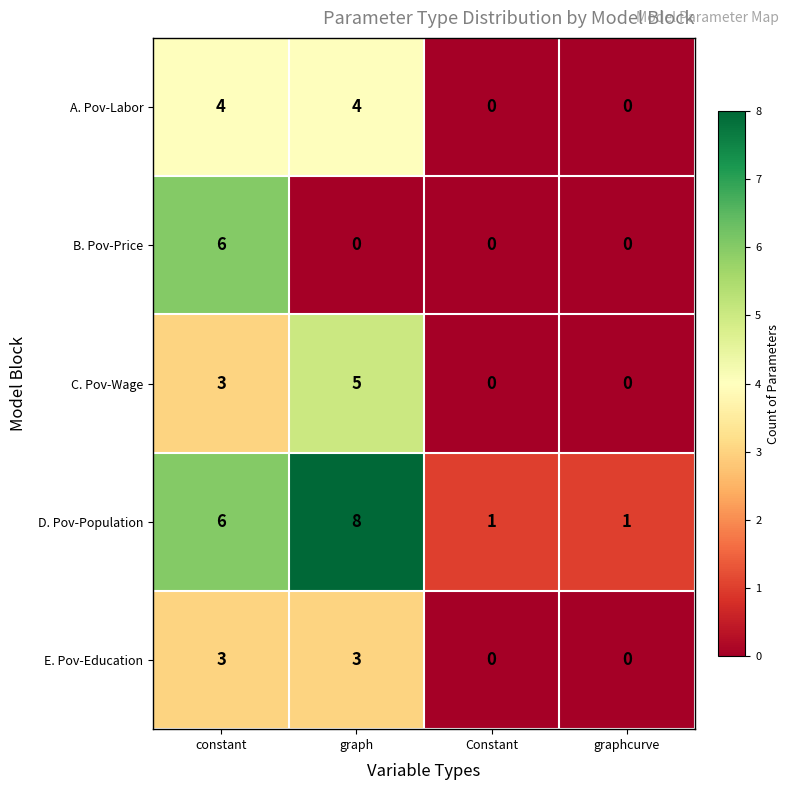

How many distinct data groups are displayed?

5